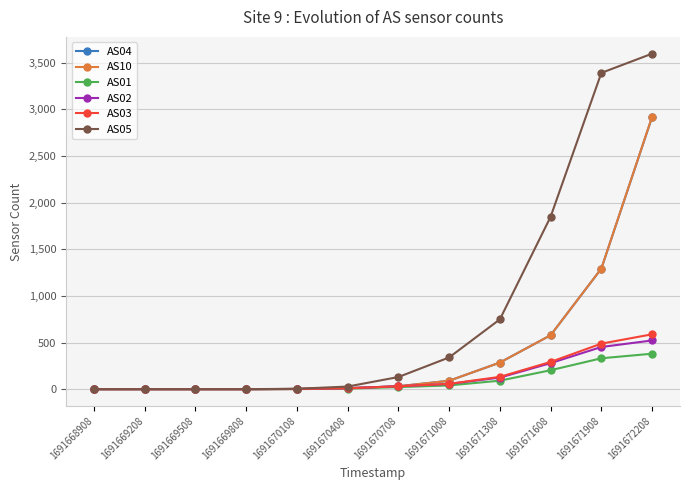

True or false: AS05 has more than 2 points higher than both neighbors.

False